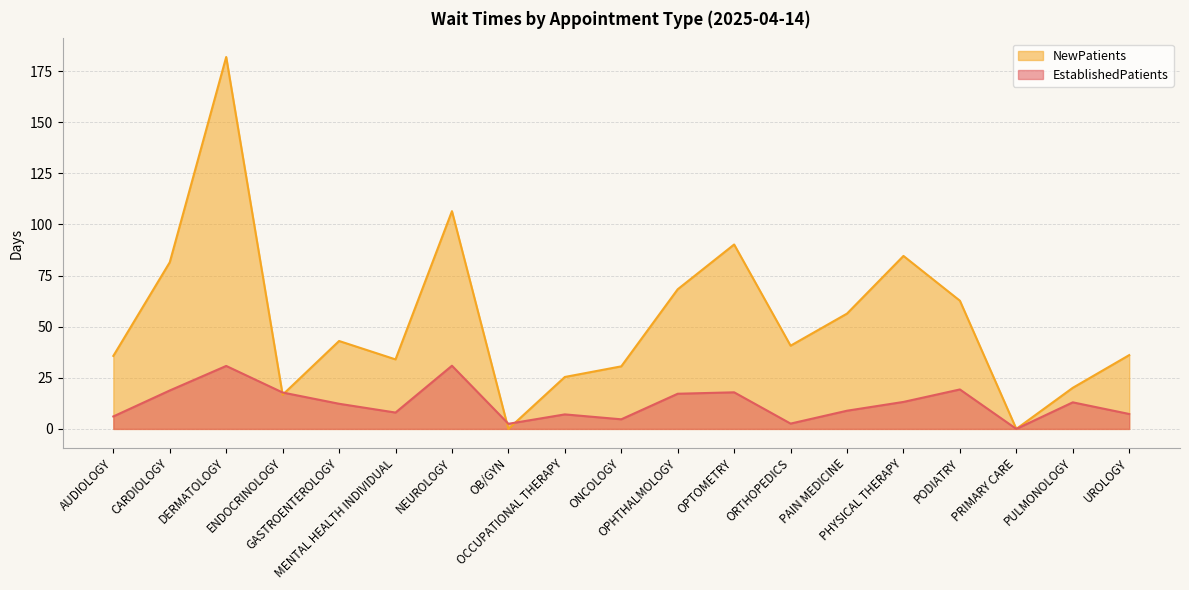

Between which two adjacent categories do EstablishedPatients and NewPatients first intersect?

DERMATOLOGY and ENDOCRINOLOGY